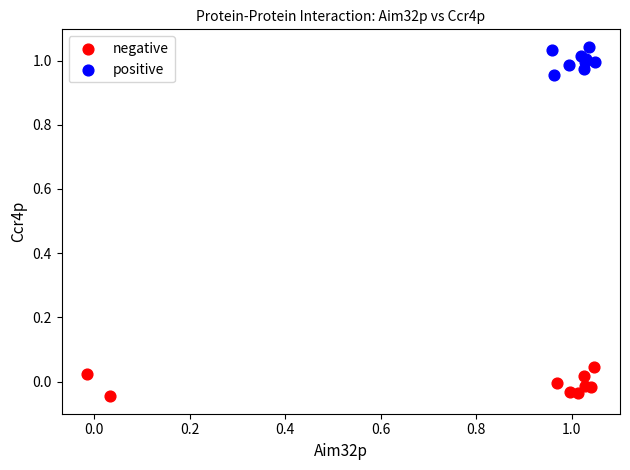

Which series reaches the minimum Y coordinate?

negative